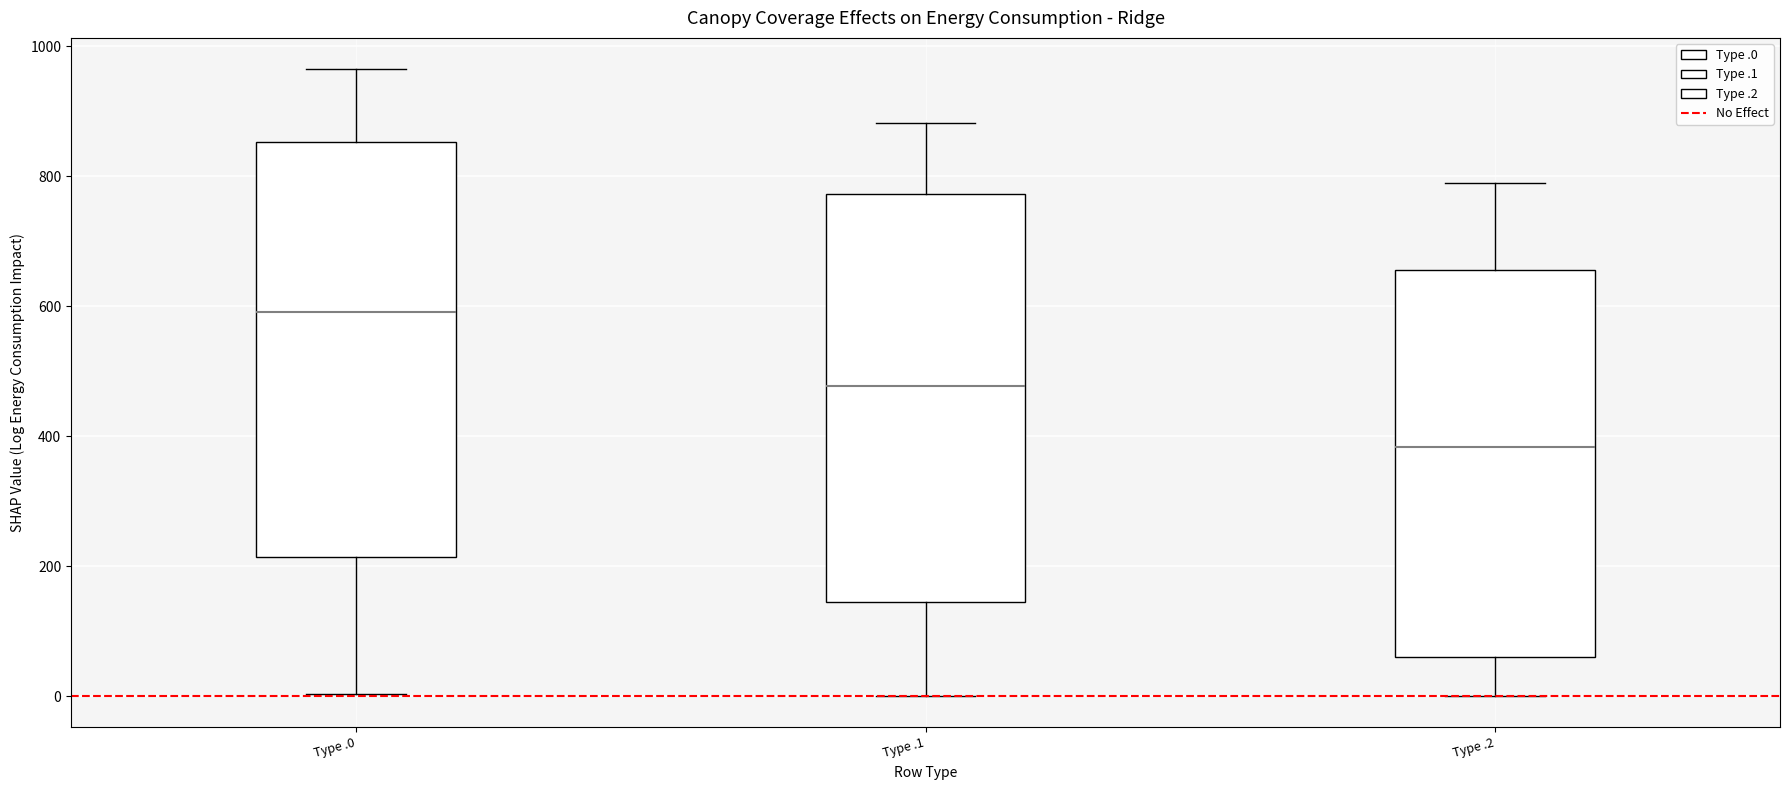

Which box has the highest median line?

Type .0